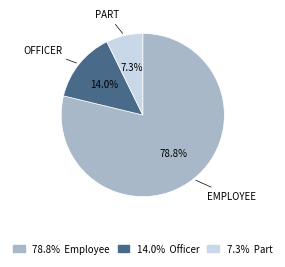

Is there any slice that represents more than half of the pie?

Yes